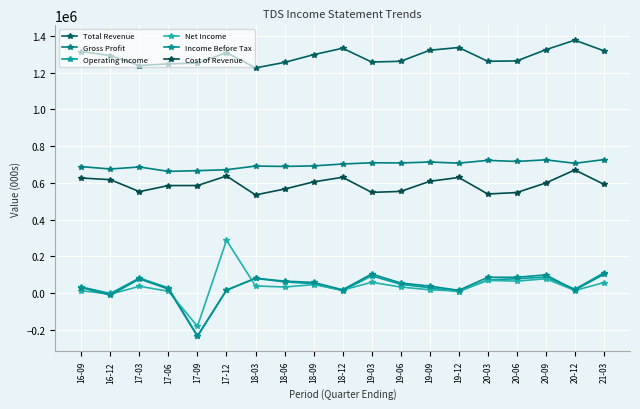

True or false: Total Revenue and Operating Income cross at least once.

False